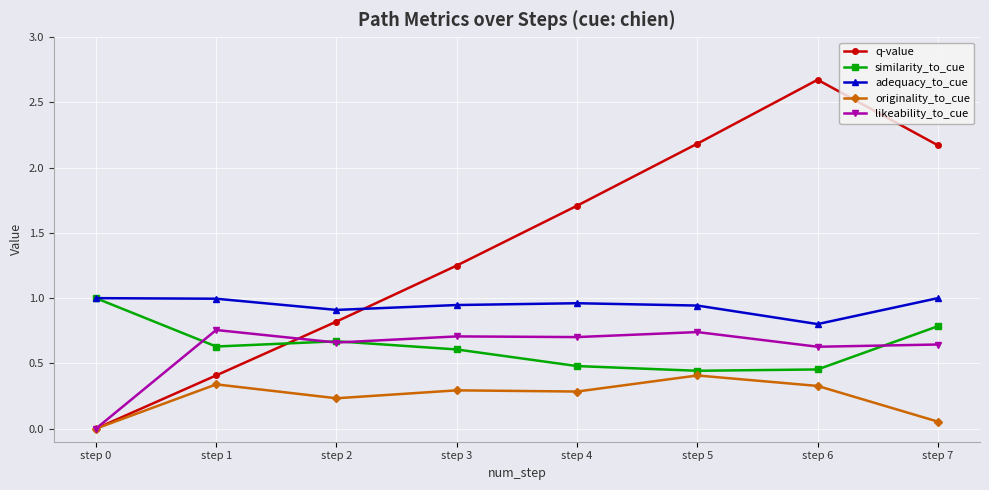

The likeability_to_cue series shows 0.0 at step 0. True or false?

True